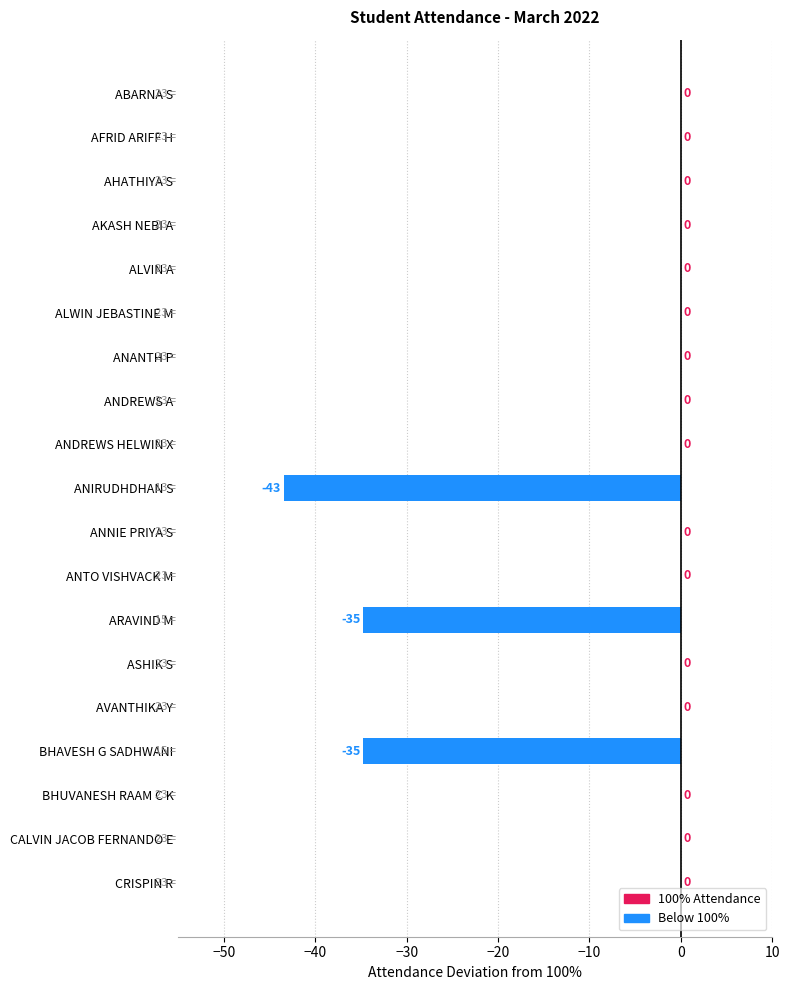

Between BHAVESH G SADHWANI and ALVIN A, which is larger?

ALVIN A